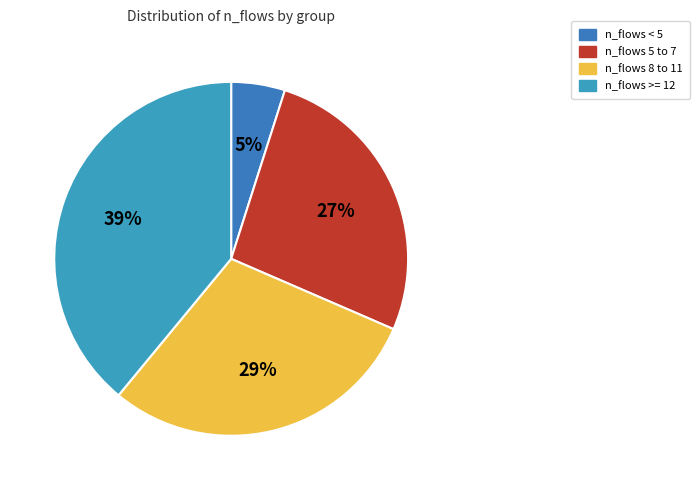

Is there any slice that represents more than half of the pie?

No